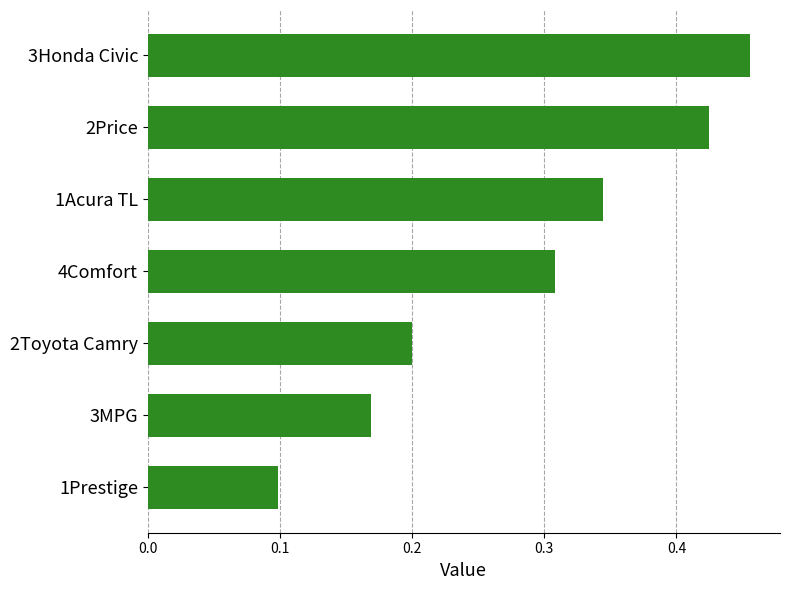

What is the smallest value displayed?

0.1